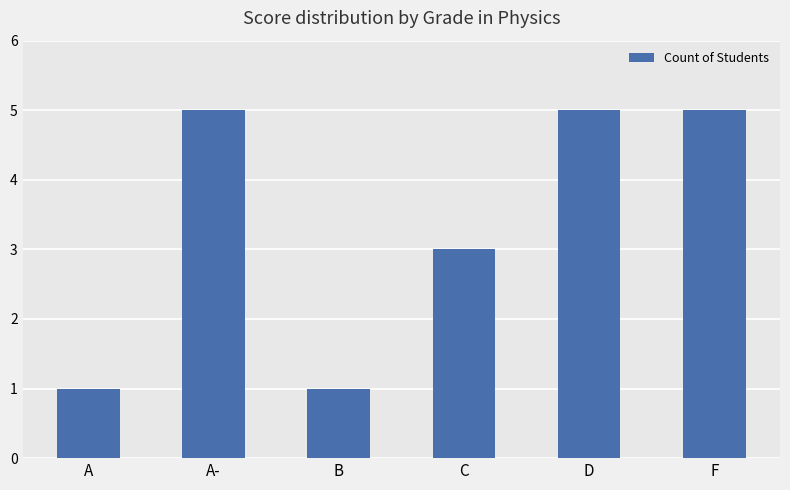

Reading right to left, extract all data points from this chart.

5	5	3	1	5	1